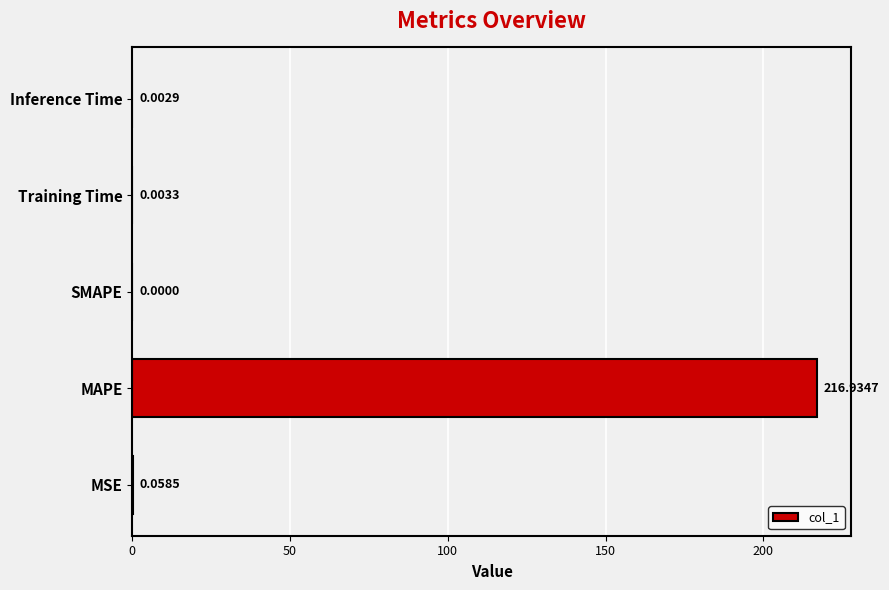

What is the sum of all values?

217.0